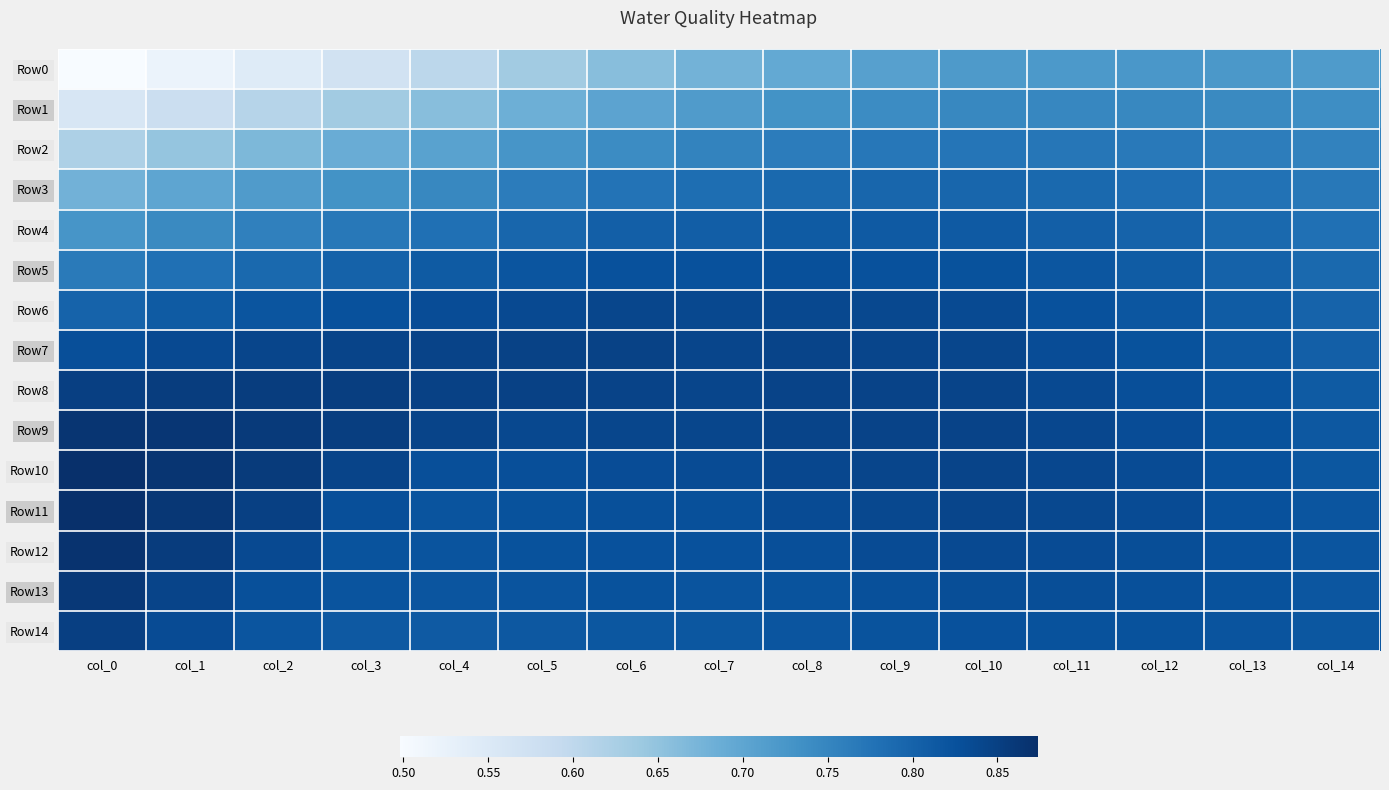

Reading right to left, what are all the values shown in this chart?

Row0: col_14=0.7	col_13=0.7	col_12=0.7	col_11=0.7	col_10=0.7	col_9=0.7	col_8=0.7	col_7=0.7	col_6=0.7	col_5=0.6	col_4=0.6	col_3=0.6	col_2=0.5	col_1=0.5	col_0=0.5
Row1: col_14=0.7	col_13=0.7	col_12=0.7	col_11=0.7	col_10=0.7	col_9=0.7	col_8=0.7	col_7=0.7	col_6=0.7	col_5=0.7	col_4=0.7	col_3=0.6	col_2=0.6	col_1=0.6	col_0=0.6
Row2: col_14=0.8	col_13=0.8	col_12=0.8	col_11=0.8	col_10=0.8	col_9=0.8	col_8=0.8	col_7=0.8	col_6=0.7	col_5=0.7	col_4=0.7	col_3=0.7	col_2=0.7	col_1=0.6	col_0=0.6
Row3: col_14=0.8	col_13=0.8	col_12=0.8	col_11=0.8	col_10=0.8	col_9=0.8	col_8=0.8	col_7=0.8	col_6=0.8	col_5=0.8	col_4=0.7	col_3=0.7	col_2=0.7	col_1=0.7	col_0=0.7
Row4: col_14=0.8	col_13=0.8	col_12=0.8	col_11=0.8	col_10=0.8	col_9=0.8	col_8=0.8	col_7=0.8	col_6=0.8	col_5=0.8	col_4=0.8	col_3=0.8	col_2=0.8	col_1=0.7	col_0=0.7
Row5: col_14=0.8	col_13=0.8	col_12=0.8	col_11=0.8	col_10=0.8	col_9=0.8	col_8=0.8	col_7=0.8	col_6=0.8	col_5=0.8	col_4=0.8	col_3=0.8	col_2=0.8	col_1=0.8	col_0=0.8
Row6: col_14=0.8	col_13=0.8	col_12=0.8	col_11=0.8	col_10=0.8	col_9=0.8	col_8=0.8	col_7=0.8	col_6=0.8	col_5=0.8	col_4=0.8	col_3=0.8	col_2=0.8	col_1=0.8	col_0=0.8
Row7: col_14=0.8	col_13=0.8	col_12=0.8	col_11=0.8	col_10=0.8	col_9=0.8	col_8=0.8	col_7=0.8	col_6=0.8	col_5=0.8	col_4=0.8	col_3=0.8	col_2=0.8	col_1=0.8	col_0=0.8
Row8: col_14=0.8	col_13=0.8	col_12=0.8	col_11=0.8	col_10=0.8	col_9=0.8	col_8=0.8	col_7=0.8	col_6=0.8	col_5=0.8	col_4=0.8	col_3=0.9	col_2=0.9	col_1=0.9	col_0=0.9
Row9: col_14=0.8	col_13=0.8	col_12=0.8	col_11=0.8	col_10=0.8	col_9=0.8	col_8=0.8	col_7=0.8	col_6=0.8	col_5=0.8	col_4=0.8	col_3=0.9	col_2=0.9	col_1=0.9	col_0=0.9
Row10: col_14=0.8	col_13=0.8	col_12=0.8	col_11=0.8	col_10=0.8	col_9=0.8	col_8=0.8	col_7=0.8	col_6=0.8	col_5=0.8	col_4=0.8	col_3=0.8	col_2=0.9	col_1=0.9	col_0=0.9
Row11: col_14=0.8	col_13=0.8	col_12=0.8	col_11=0.8	col_10=0.8	col_9=0.8	col_8=0.8	col_7=0.8	col_6=0.8	col_5=0.8	col_4=0.8	col_3=0.8	col_2=0.8	col_1=0.9	col_0=0.9
Row12: col_14=0.8	col_13=0.8	col_12=0.8	col_11=0.8	col_10=0.8	col_9=0.8	col_8=0.8	col_7=0.8	col_6=0.8	col_5=0.8	col_4=0.8	col_3=0.8	col_2=0.8	col_1=0.9	col_0=0.9
Row13: col_14=0.8	col_13=0.8	col_12=0.8	col_11=0.8	col_10=0.8	col_9=0.8	col_8=0.8	col_7=0.8	col_6=0.8	col_5=0.8	col_4=0.8	col_3=0.8	col_2=0.8	col_1=0.8	col_0=0.9
Row14: col_14=0.8	col_13=0.8	col_12=0.8	col_11=0.8	col_10=0.8	col_9=0.8	col_8=0.8	col_7=0.8	col_6=0.8	col_5=0.8	col_4=0.8	col_3=0.8	col_2=0.8	col_1=0.8	col_0=0.9